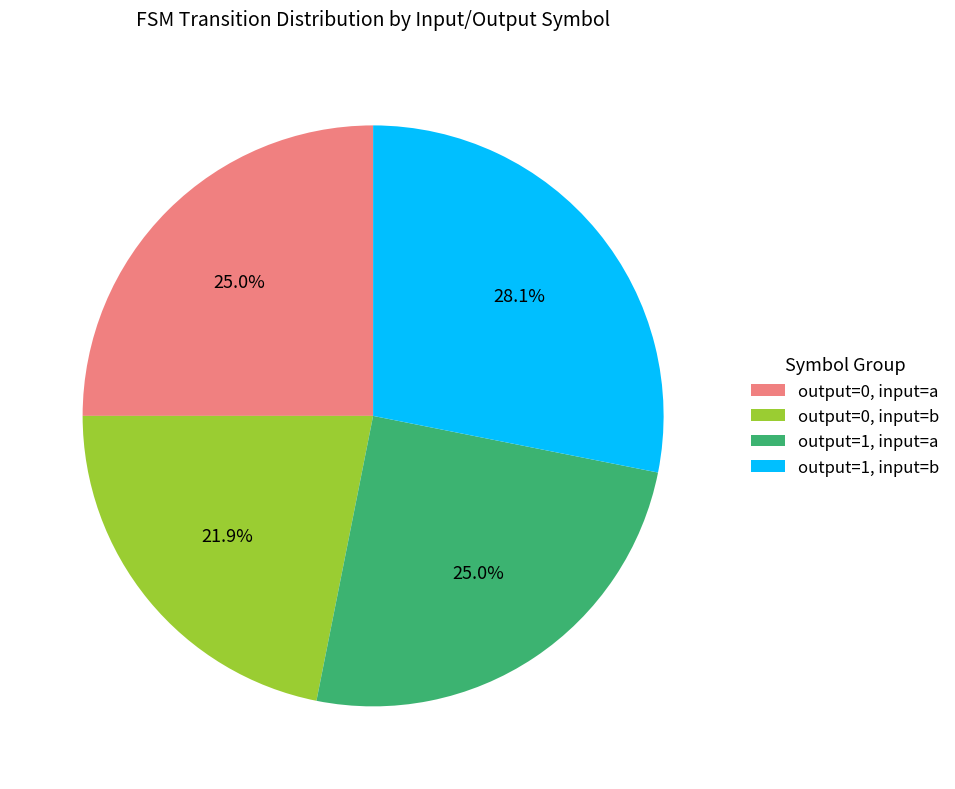

What is the largest slice in the pie chart?

output=1, input=b